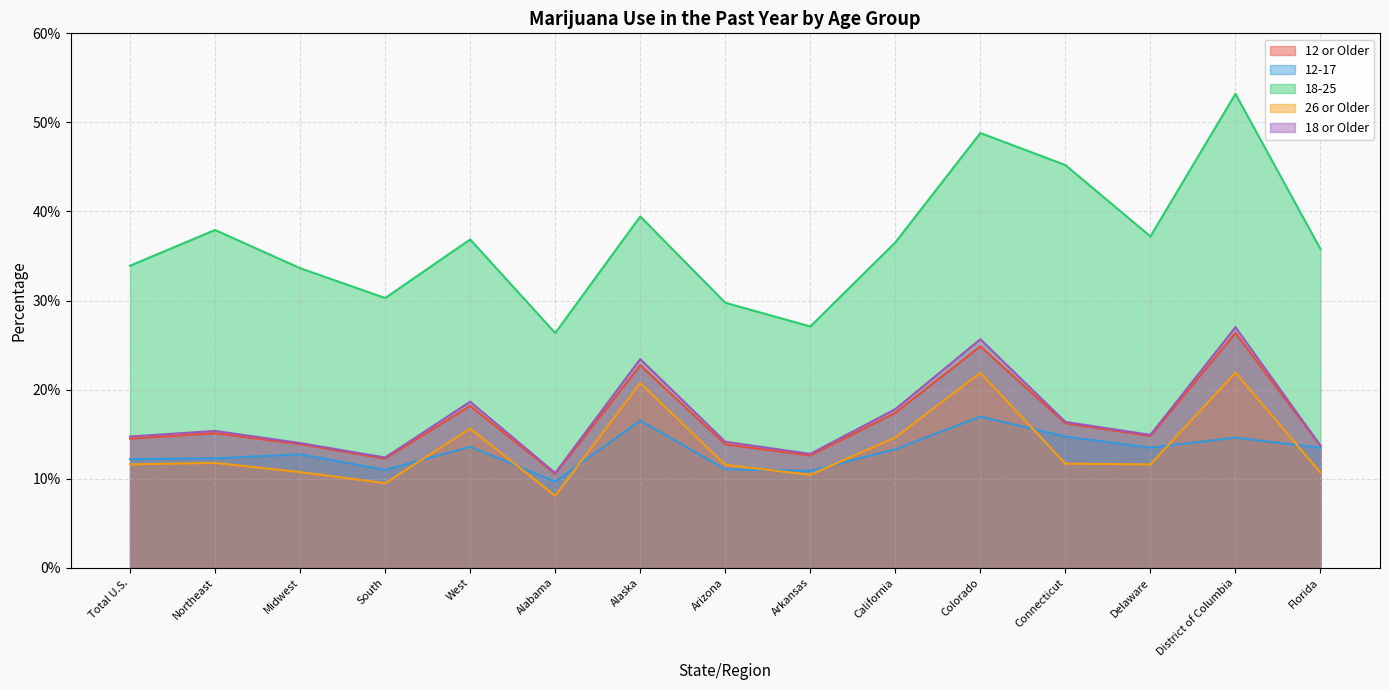

List the series in order of their peak value, lowest first.

12-17, 26 or Older, 12 or Older, 18 or Older, 18-25